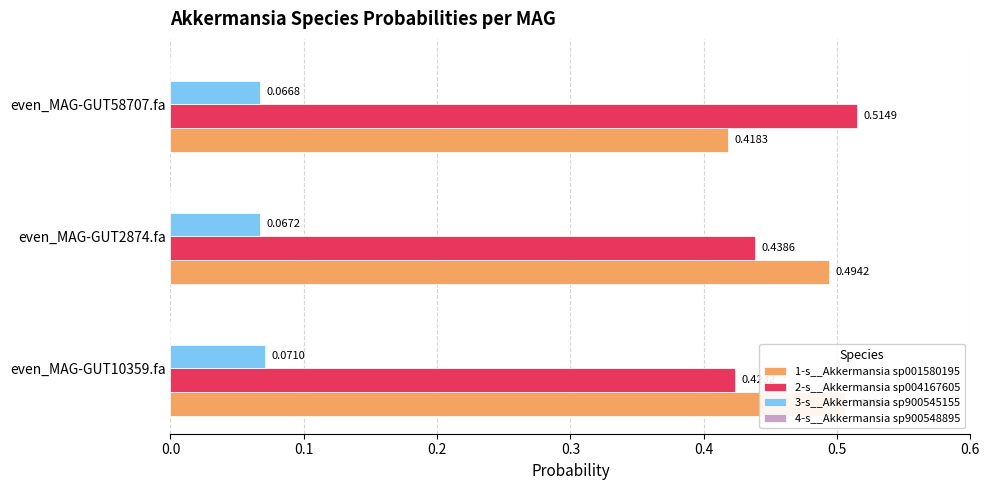

The 4-s__Akkermansia sp900548895 series shows 0.3 at 0.0. True or false?

False